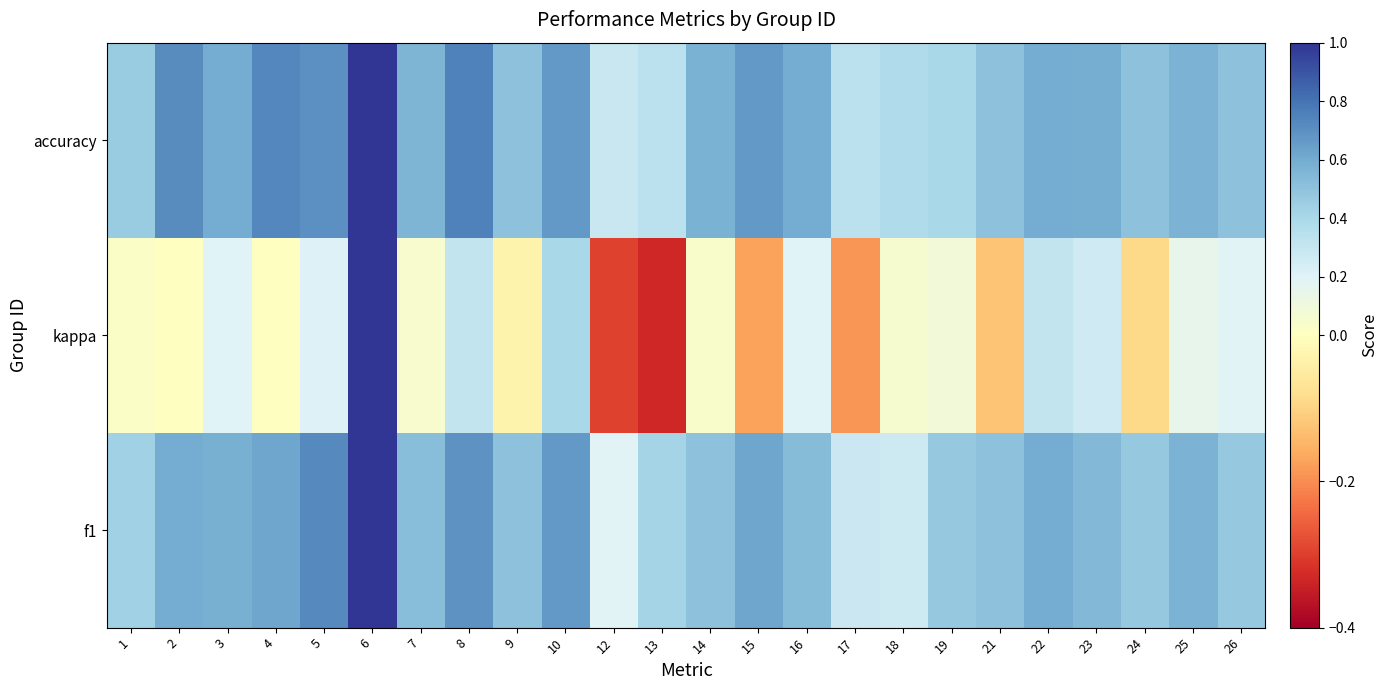

How many data points does each series have?

24